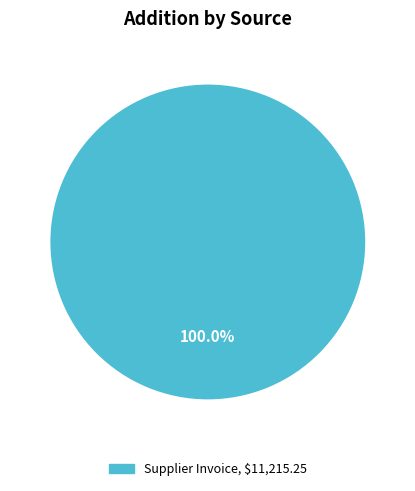

Does any single category account for the majority?

Yes